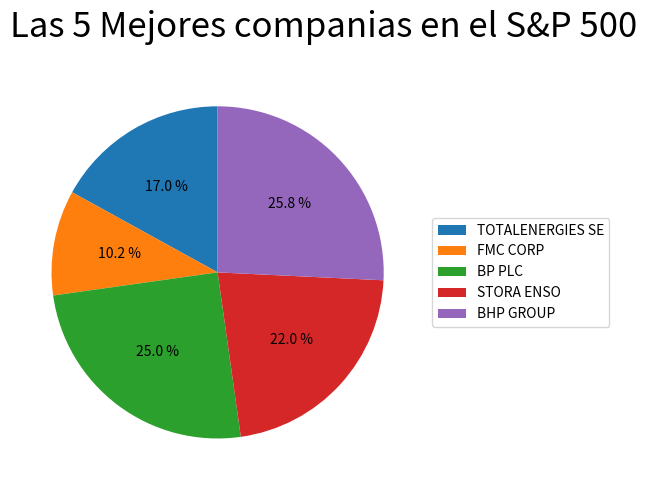

Is BP PLC the majority of the pie?

No